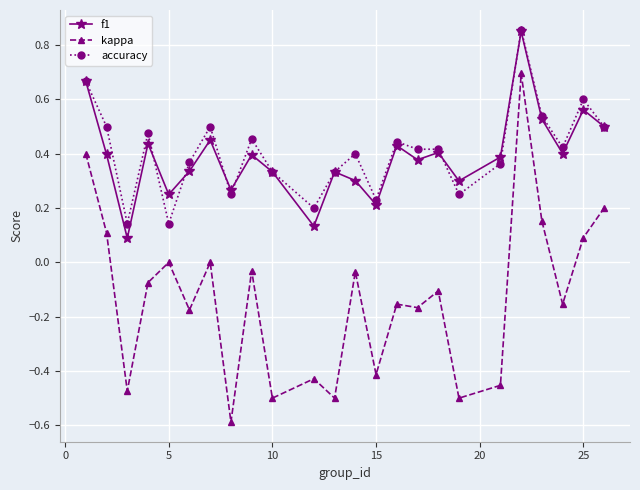

What is the smallest value displayed?

-0.6